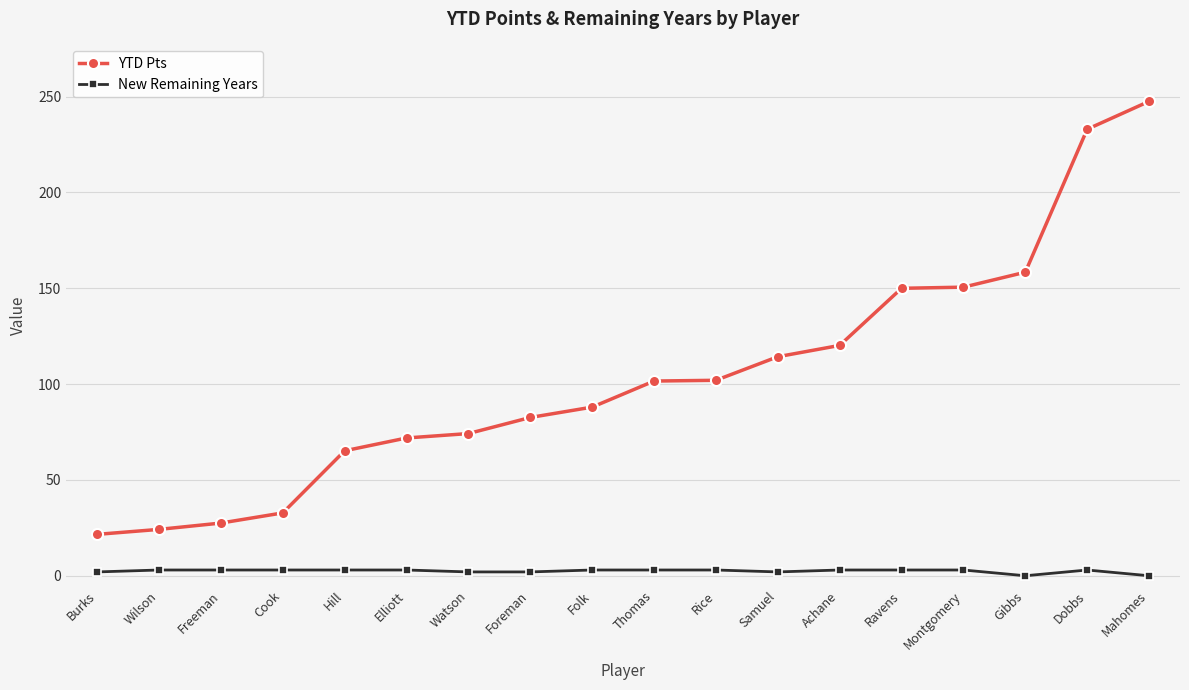

What is the value of the YTD Pts point at the 6th from the left?

71.9